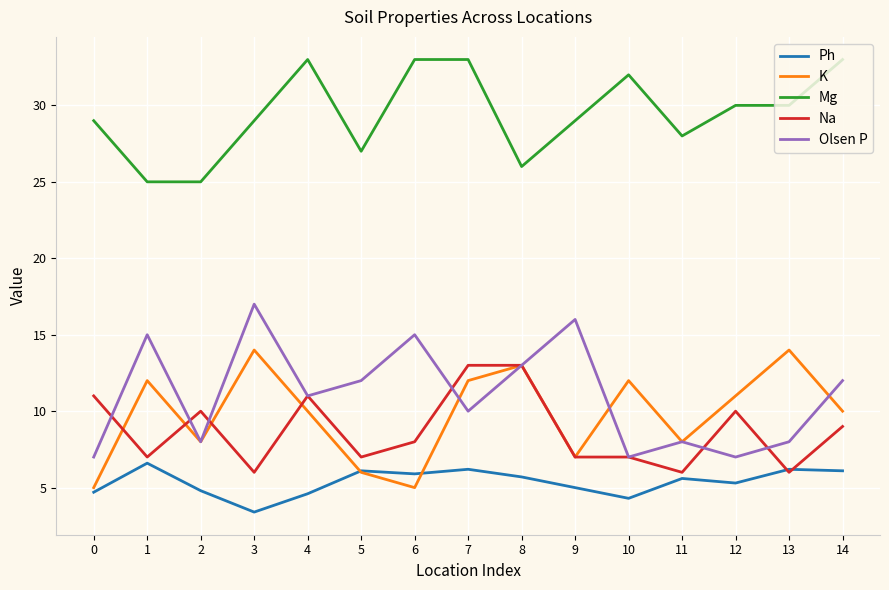

What are all the series names shown in the legend?

Ph, K, Mg, Na, Olsen P